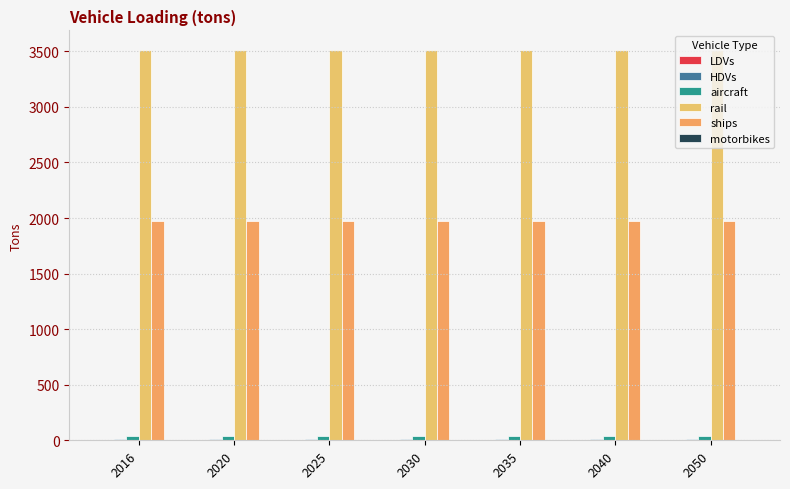

Reading right to left, transcribe all the data shown in this chart.

LDVs: 1.0	1.0	1.0	1.0	1.0	1.0	1.0
HDVs: 16.0	16.0	16.0	16.0	16.0	16.0	16.0
aircraft: 42.0	42.0	42.0	42.0	42.0	42.0	42.0
rail: 3512.4	3512.4	3512.4	3512.4	3512.4	3512.4	3512.4
ships: 1974.5	1974.5	1974.5	1974.5	1974.5	1974.5	1974.5
motorbikes: 0.0	0.0	0.0	0.0	0.0	0.0	0.0